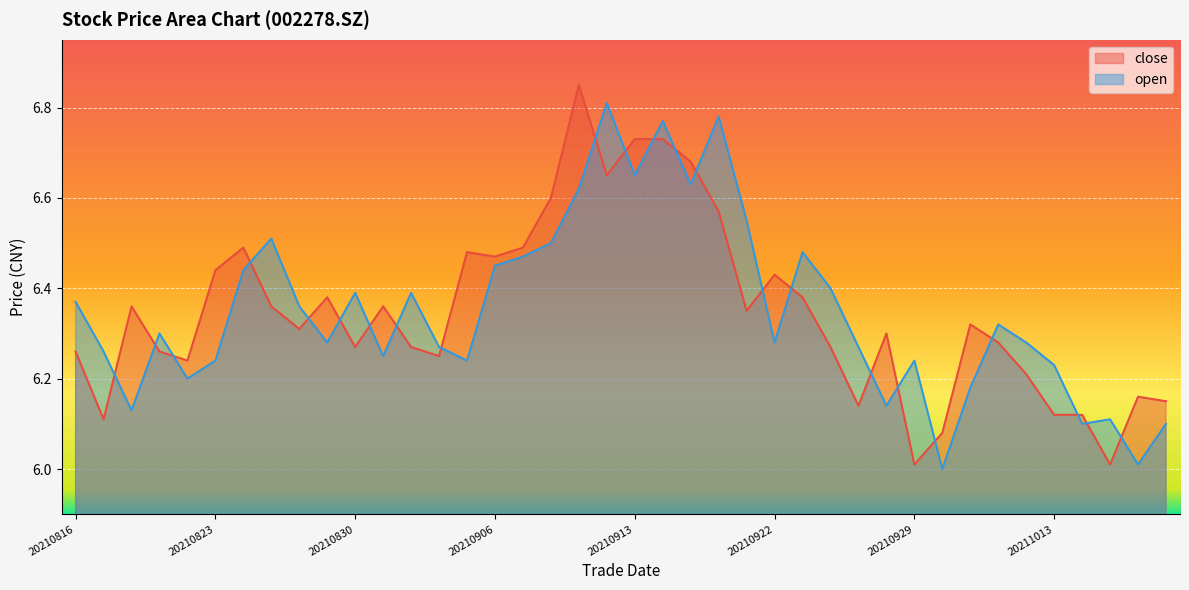

Rank the series by their maximum value, from highest to lowest.

close, open